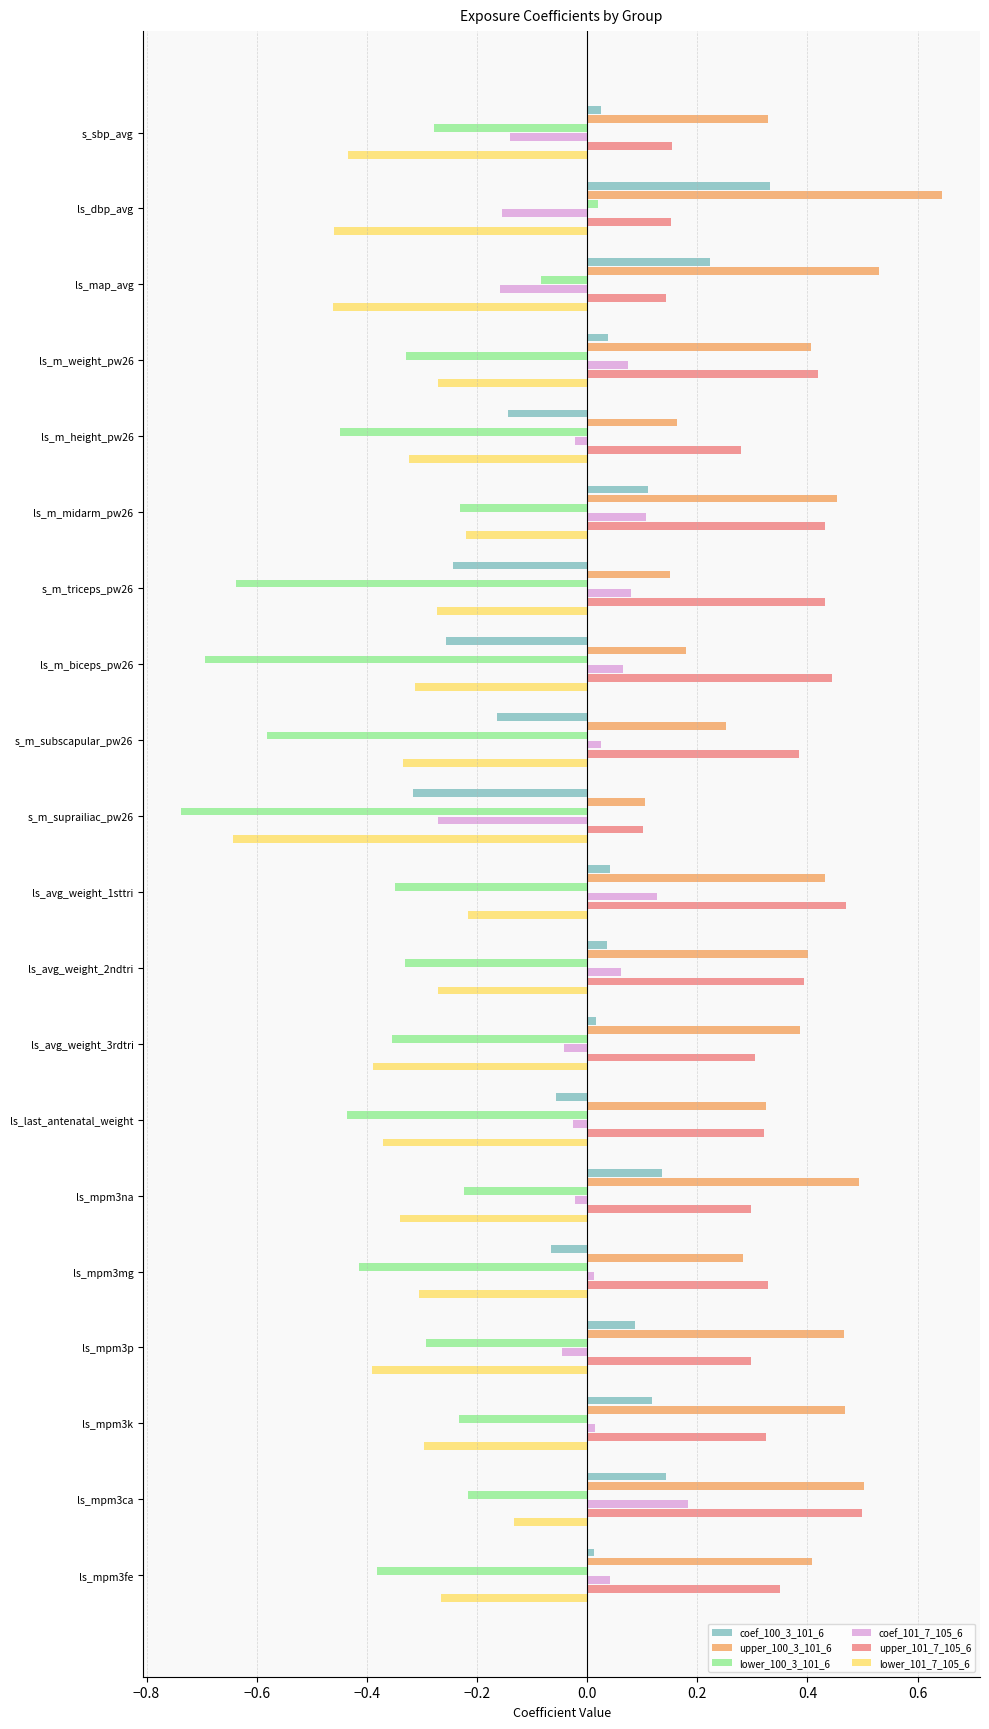

How many distinct data groups are displayed?

6